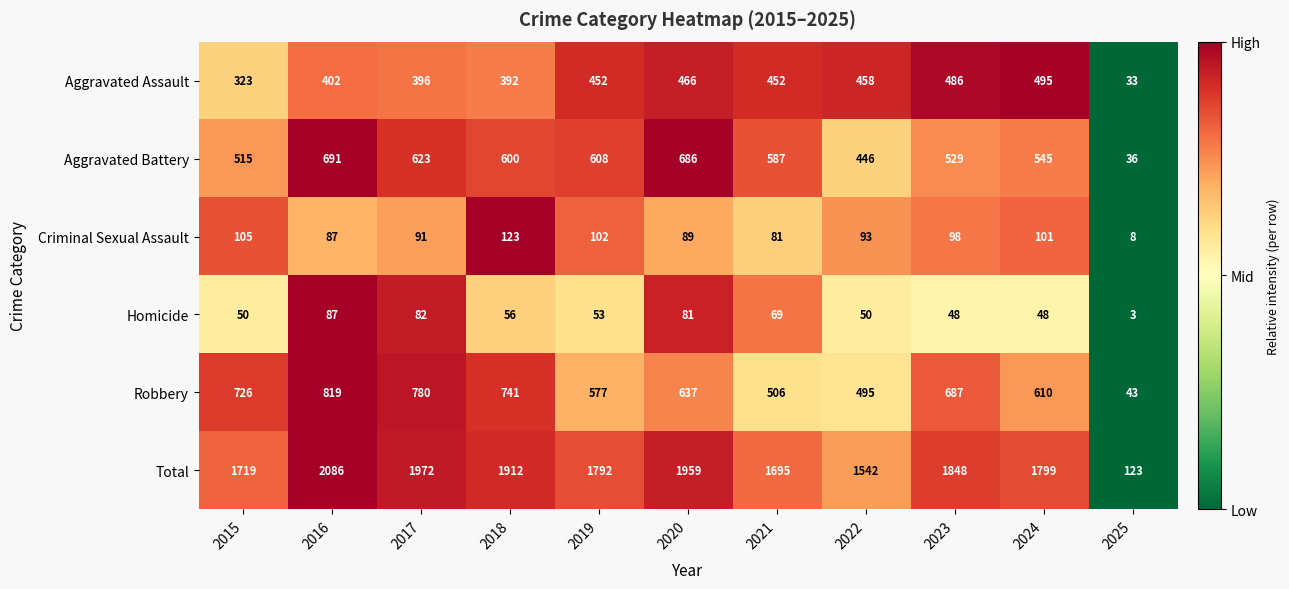

Which series has the largest range (max minus min)?

Total